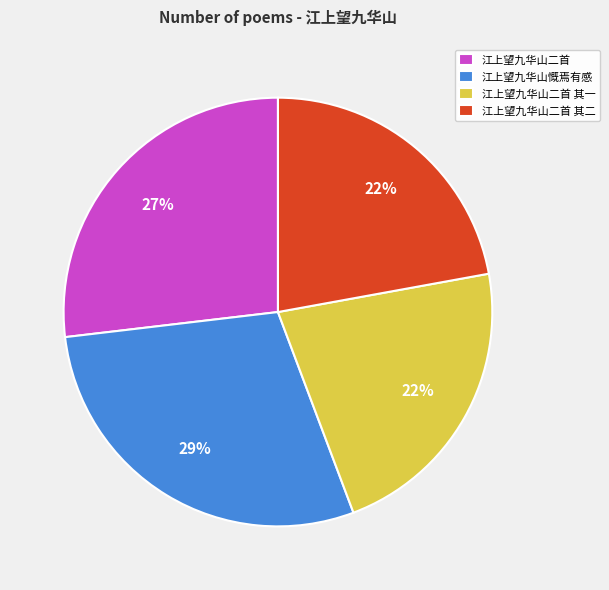

What is the ratio of the value at 江上望九华山二首 其一 to the value at 江上望九华山慨焉有感?

0.8